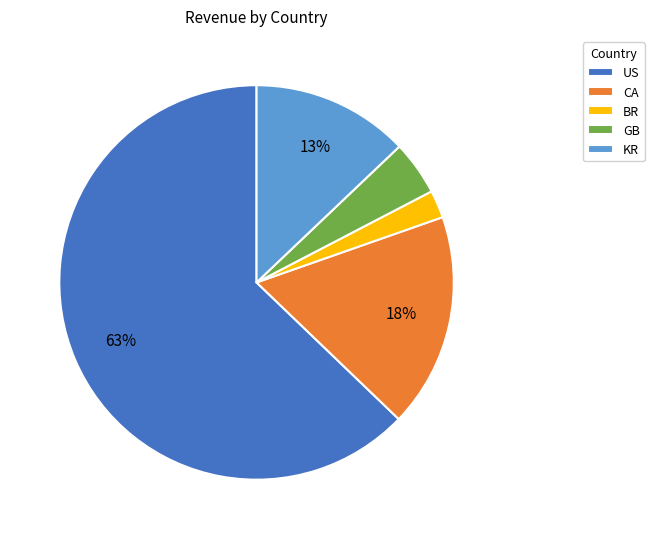

Approximately how many times larger is the value at KR compared to CA?

0.7